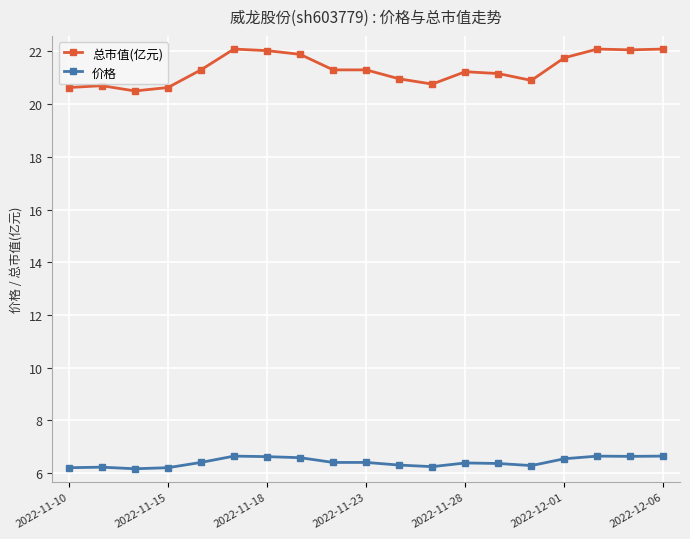

Which series has the largest range (max minus min)?

总市值(亿元)